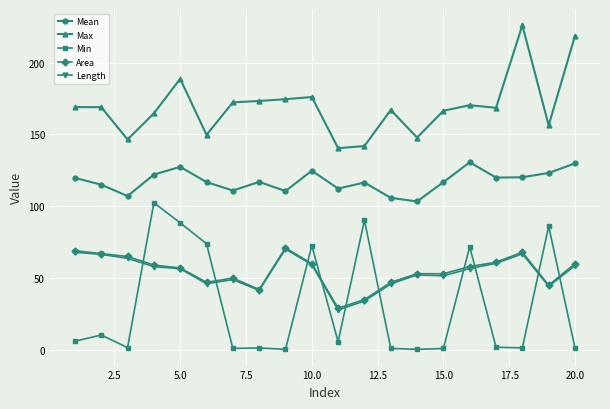

True or false: Mean has more than 2 interior local peaks.

True